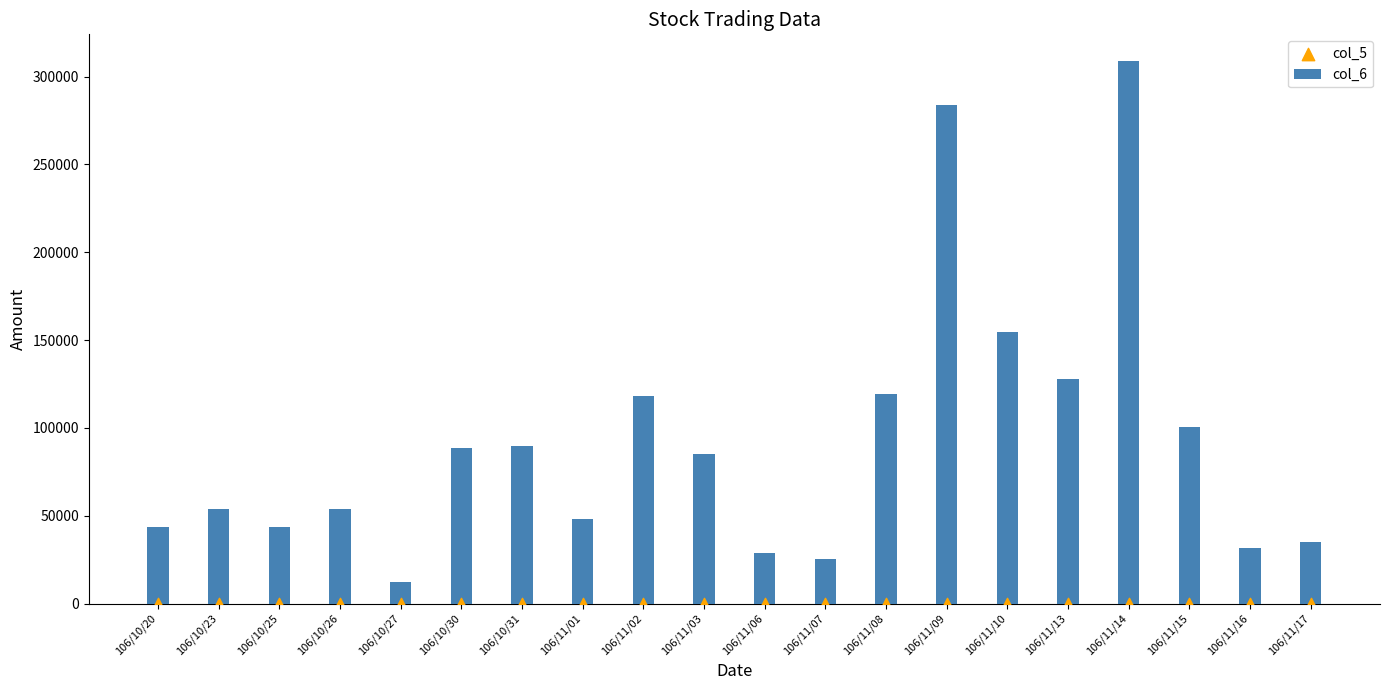

Which series contains the highest Y value?

col_6